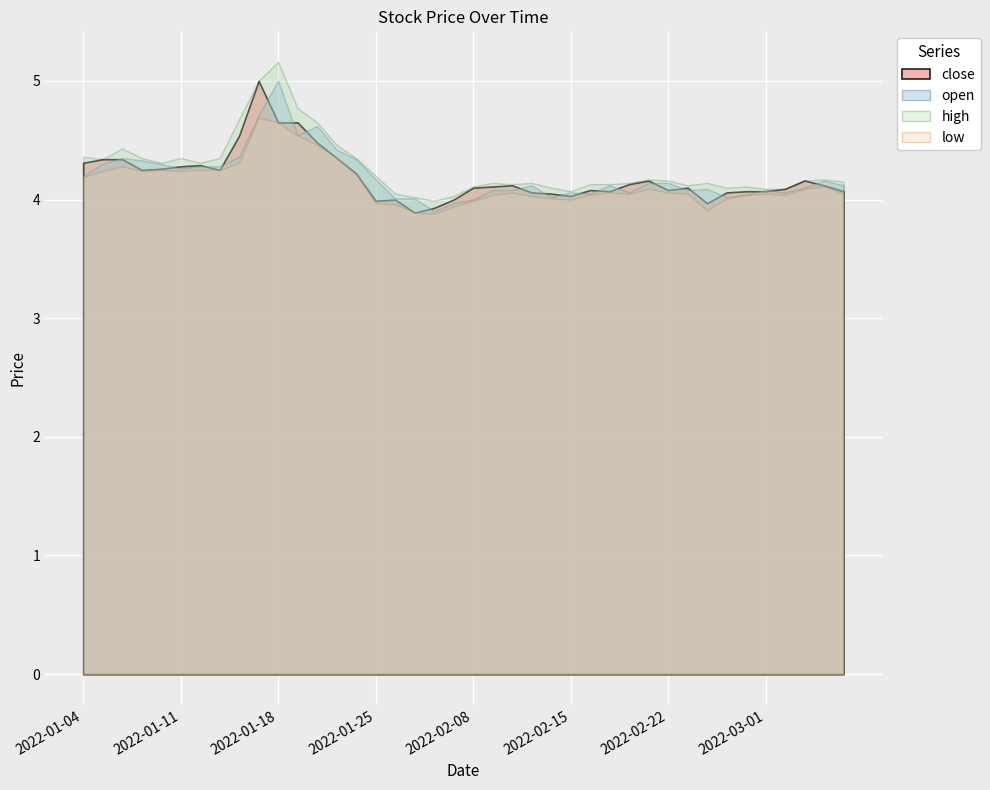

Is it true that high equals 7.0 at 2022-03-01?

False